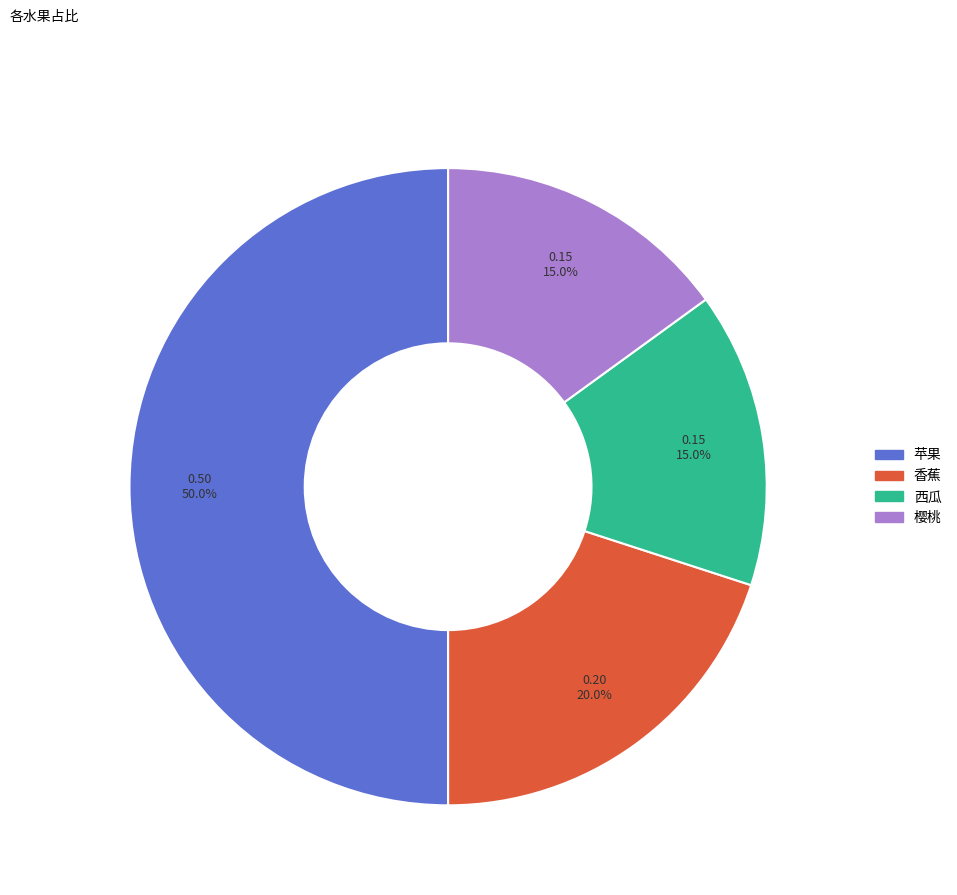

To the nearest percent, what percentage of the pie is 樱桃?

15%